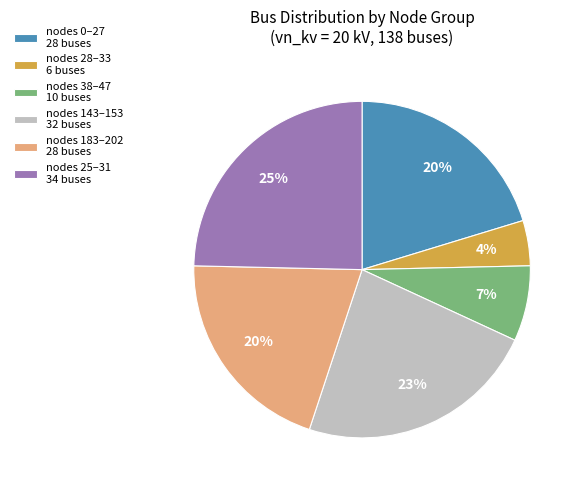

True or false: nodes 0–27 28 buses accounts for 11% of the total.

False